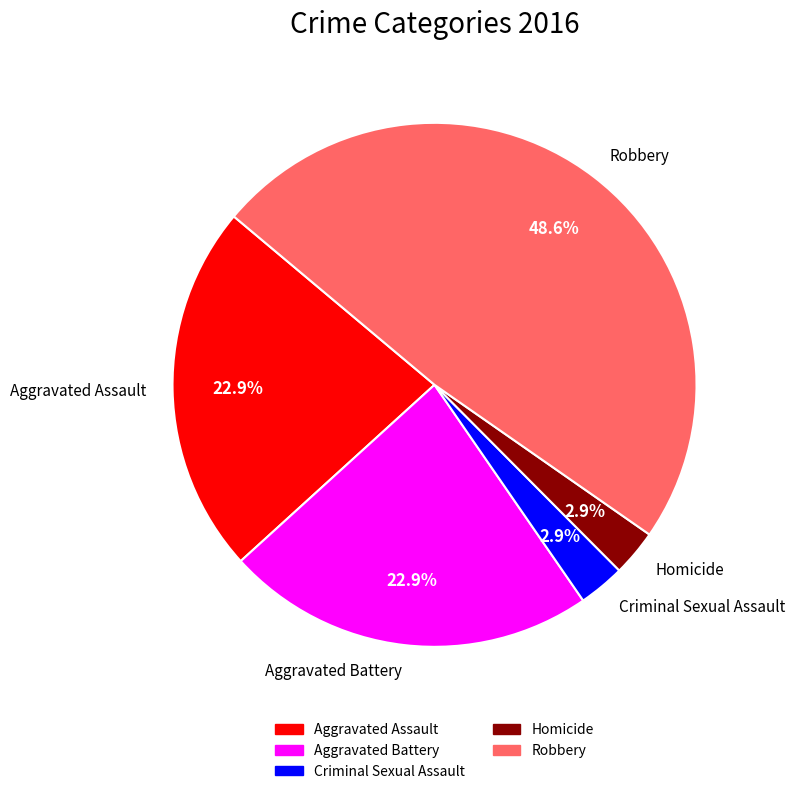

Count the number of slices in the pie.

5